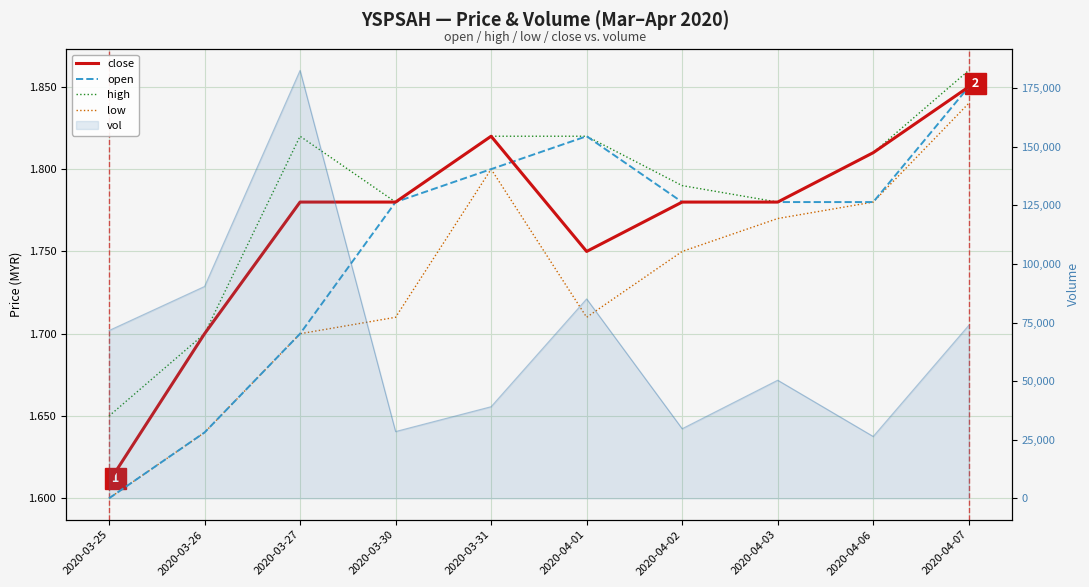

What is the label of the 8th point from the left?

2020-04-03